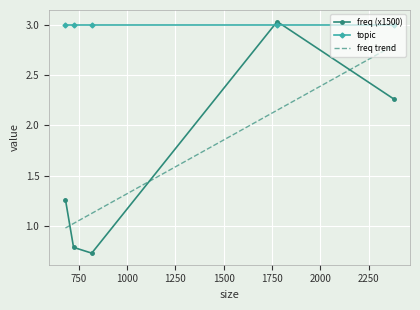

Is this an area chart (filled region under the line)?

No